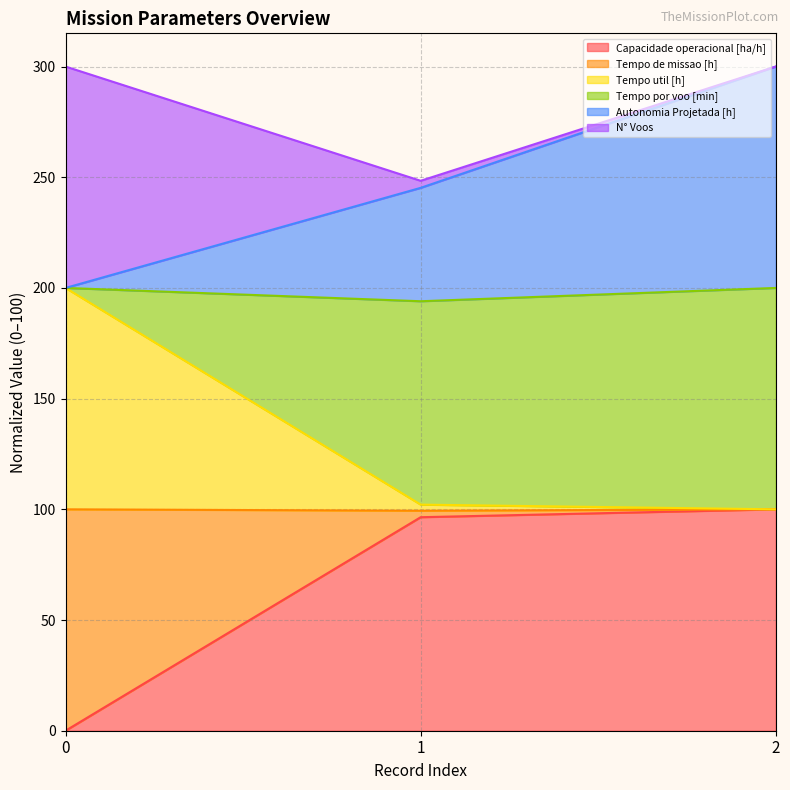

The value of Capacidade operacional [ha/h] at 1 is 163.0. True or false?

False